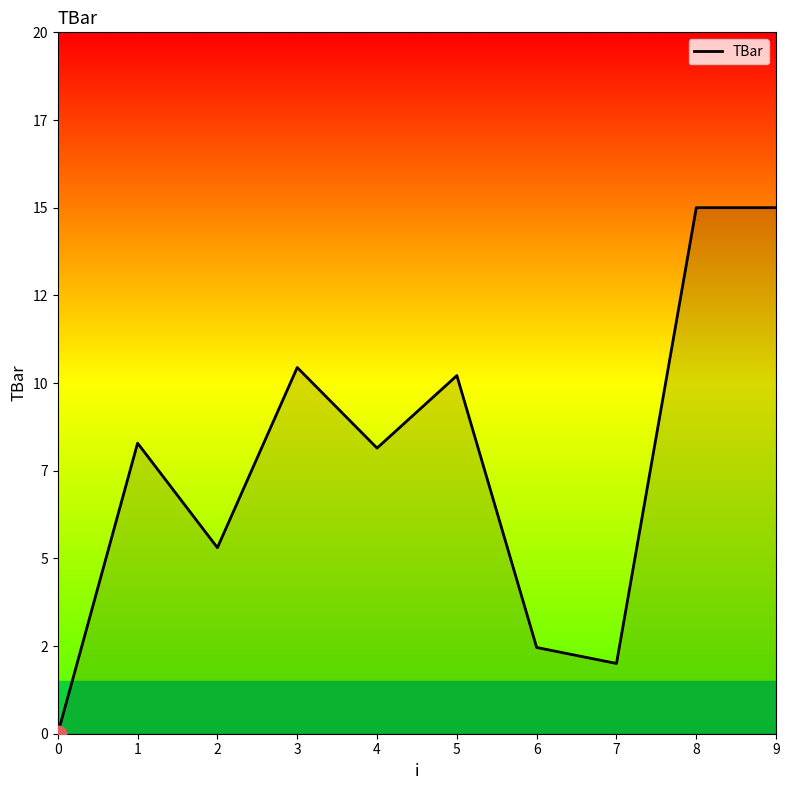

Does the chart have visible grid lines?

No